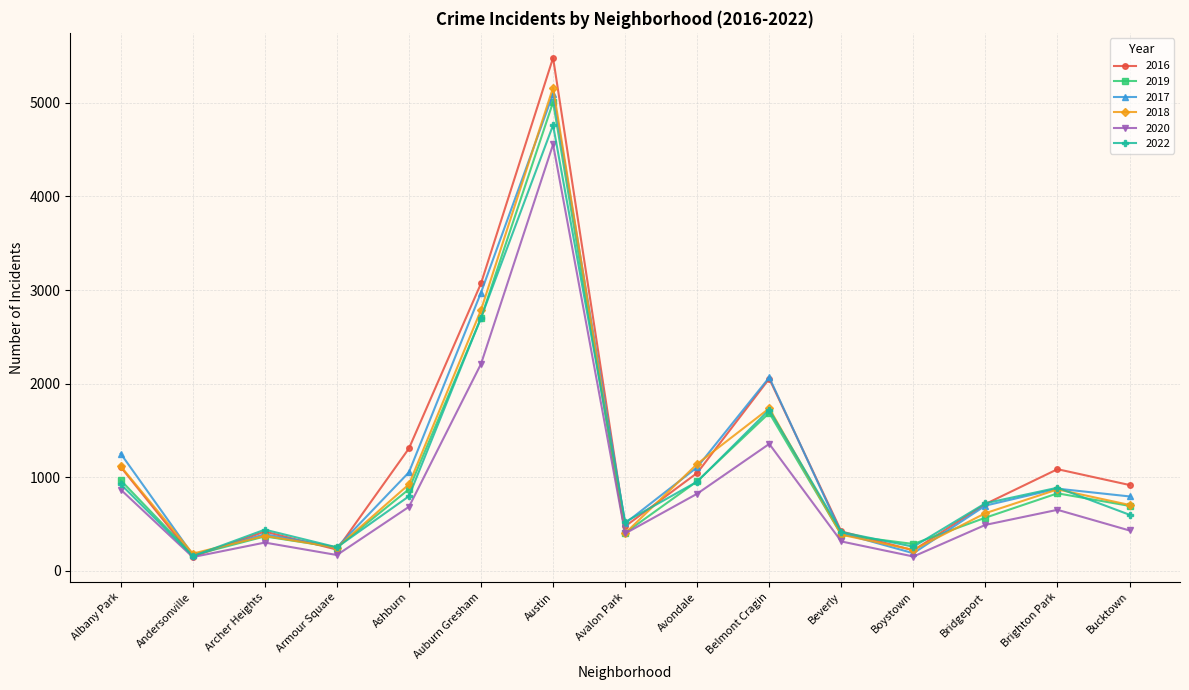

At which label does 2018 first exceed 704?

Albany Park